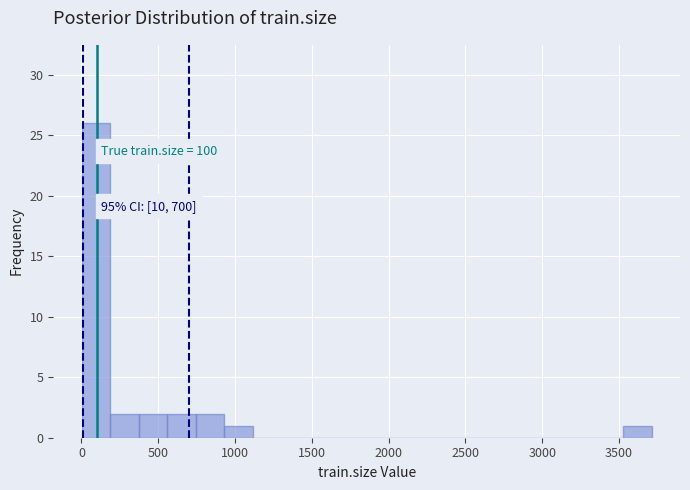

Around what value on the x-axis is the tallest bar? Give the approximate position of its centre, as read against the axis.

100